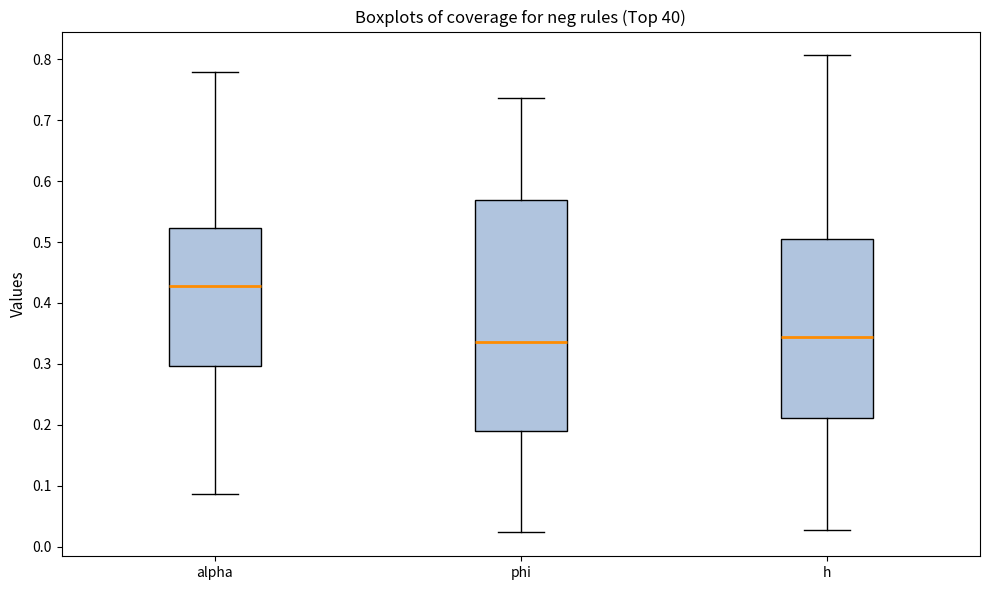

Which box has the highest median line?

alpha